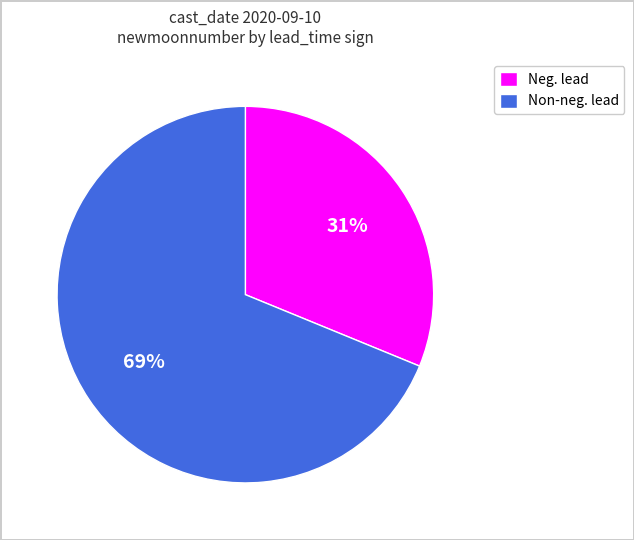

What is the largest slice in the pie chart?

Non-neg. lead